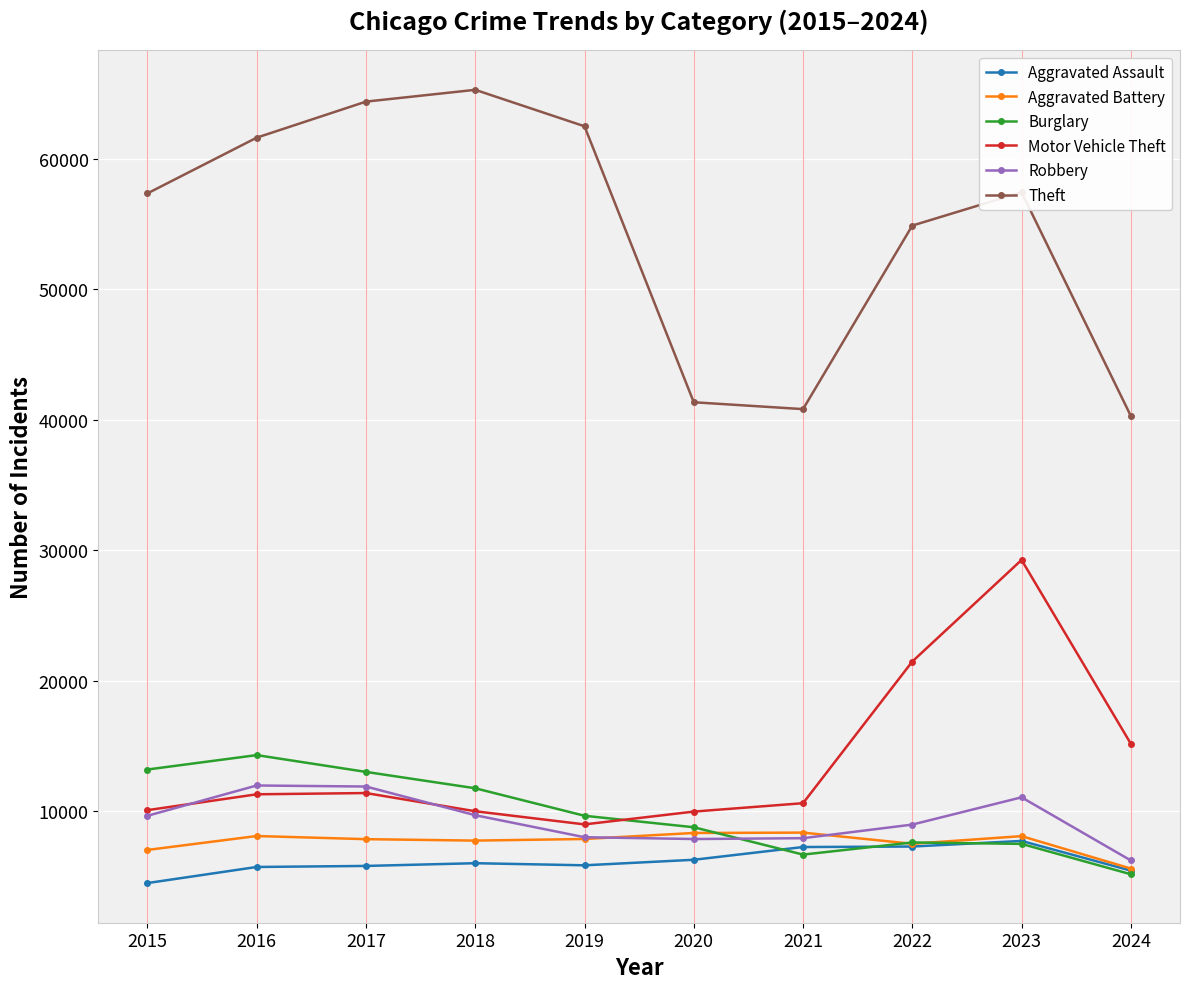

What is the average value of the Aggravated Battery series?

7637